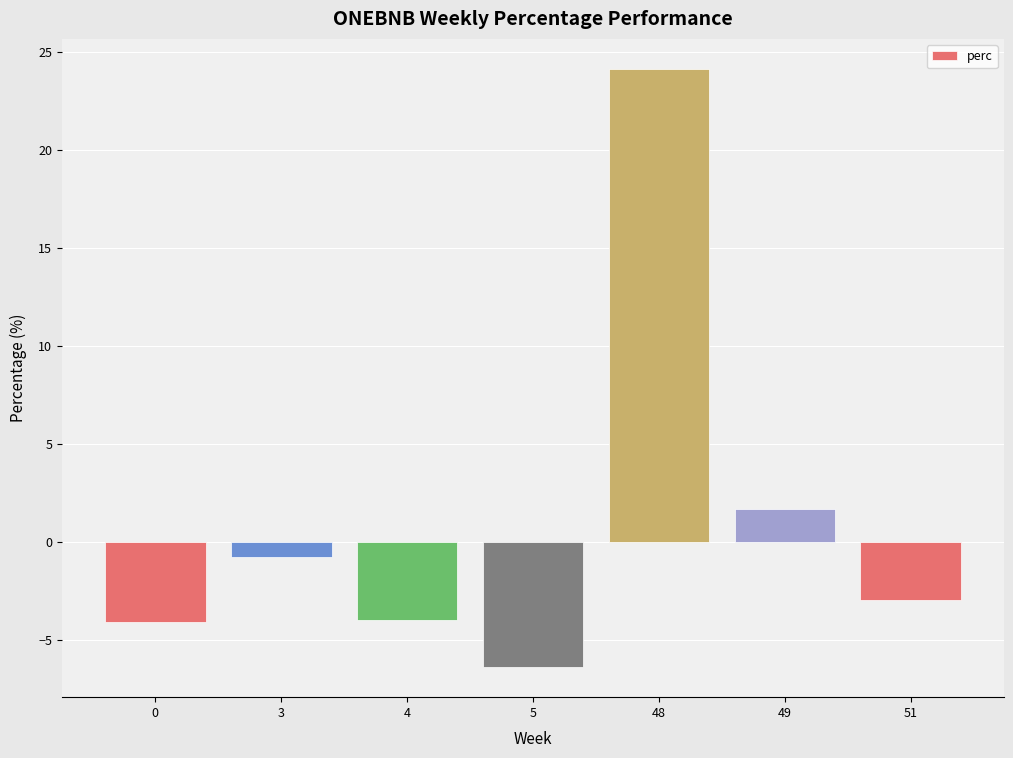

How many positive values are there?

2